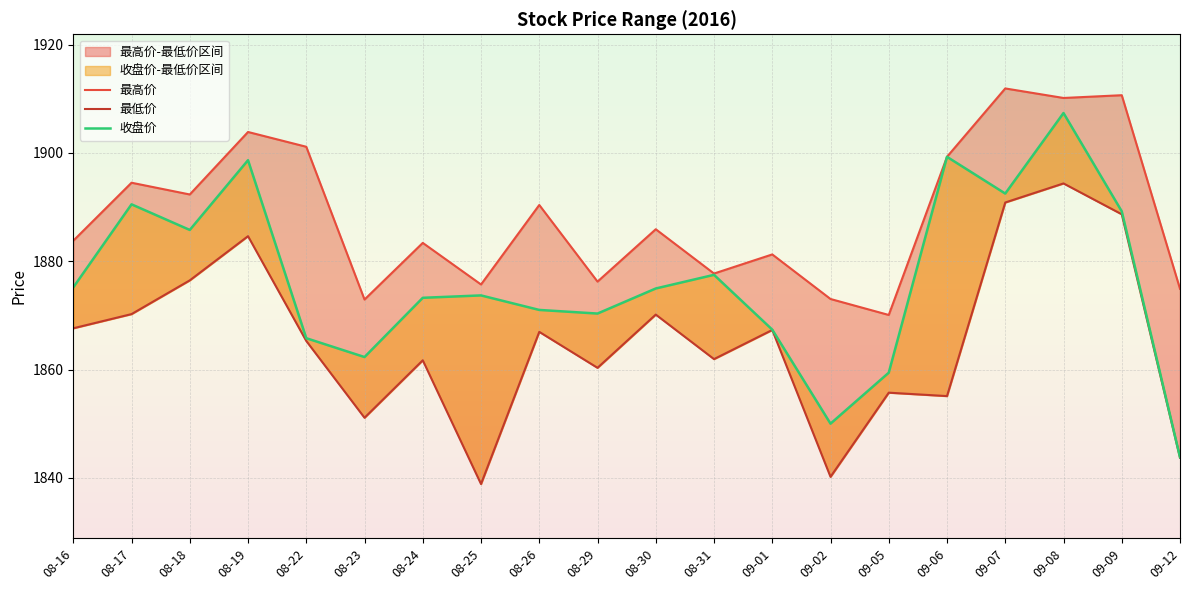

True or false: 收盘价 and 最低价 intersect in this chart.

False